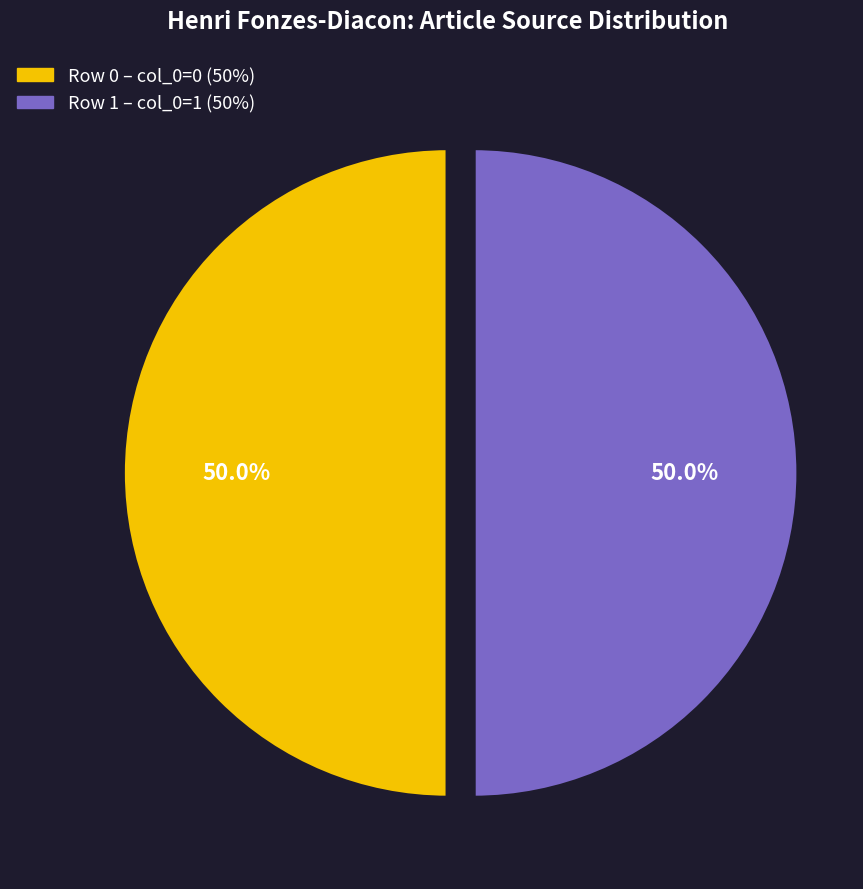

To the nearest percent, what is the average slice percentage?

50%